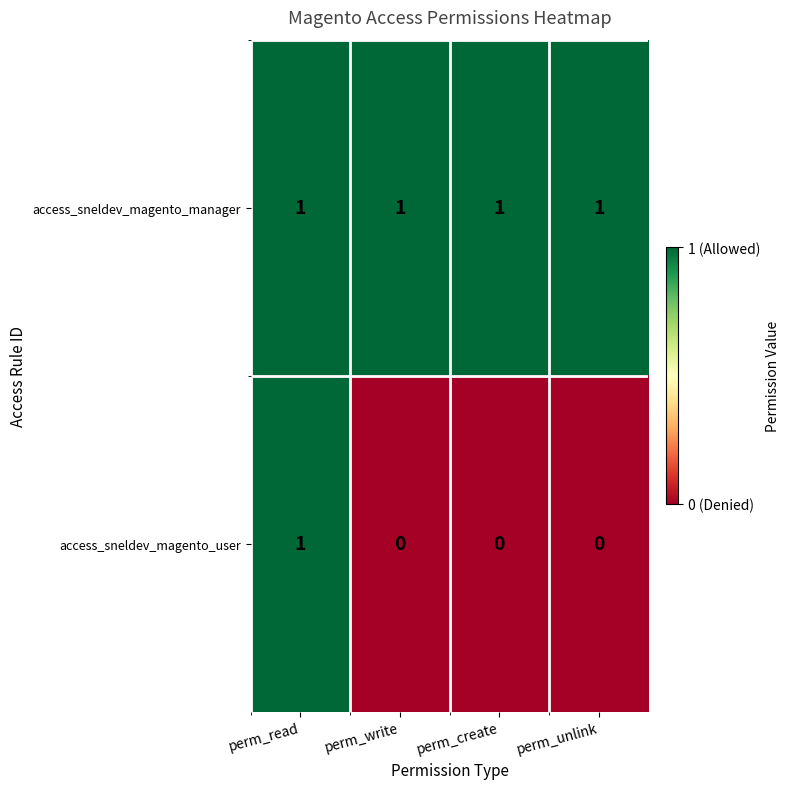

Is it true that access_sneldev_magento_user equals 0 at perm_write?

True